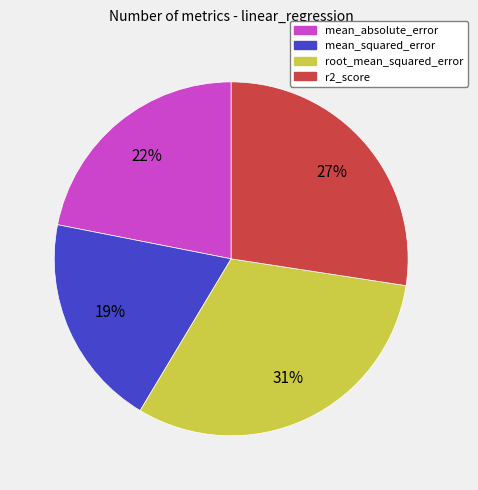

To the nearest percent, what is the difference between the largest and smallest slice percentages?

12%